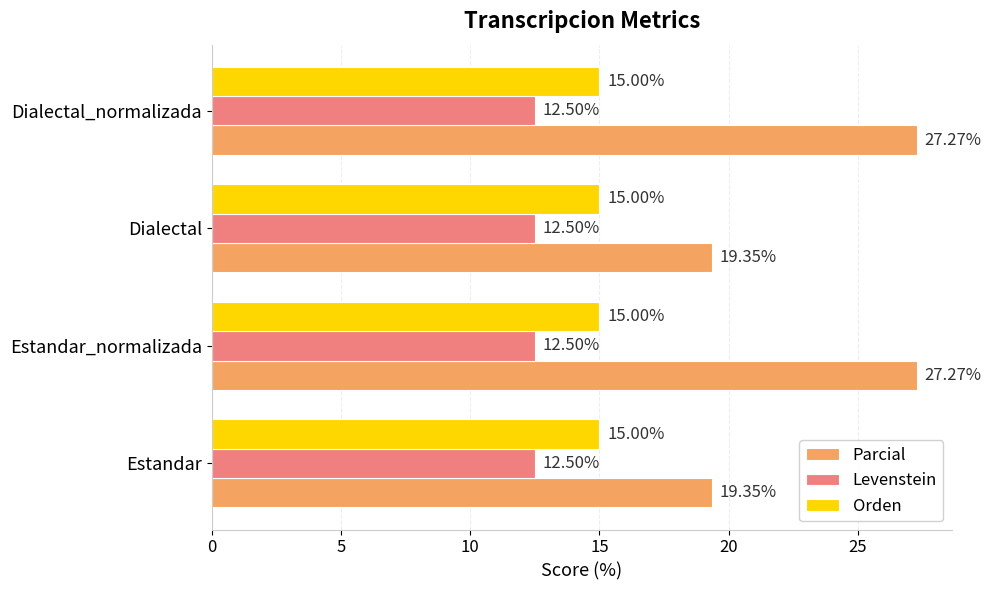

What is the smallest value displayed?

12.5